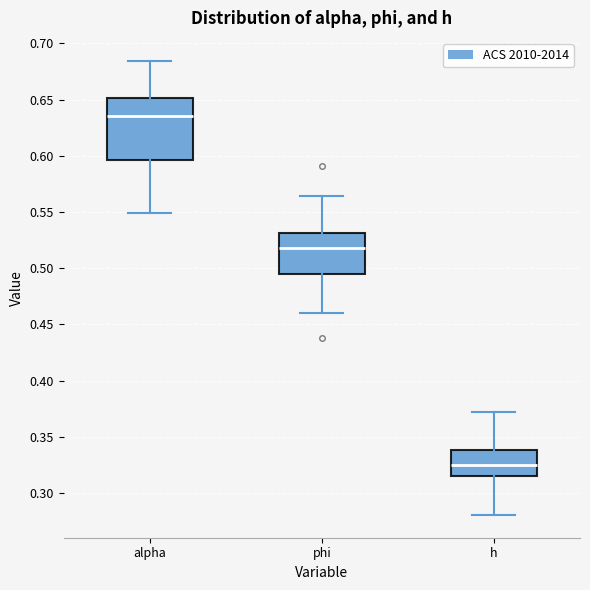

Comparing the boxes themselves (not the whiskers), which one is the tallest?

alpha